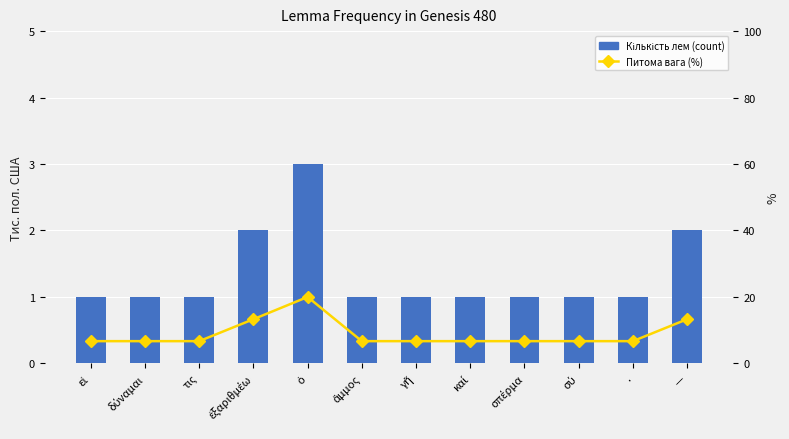

At which category is the sum across all series the highest?

ὁ